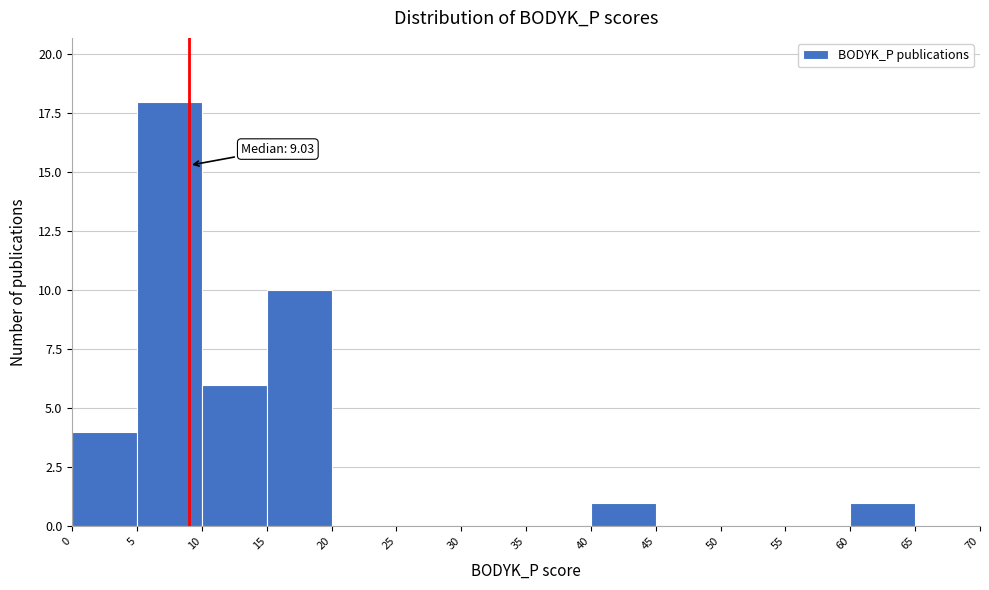

Over which range of the x-axis is the bar tallest?

5 to 10